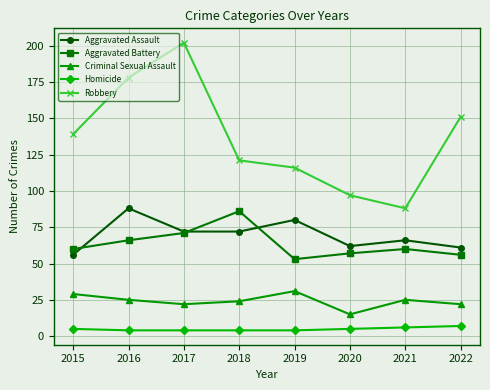

What is the minimum value for Aggravated Battery?

53